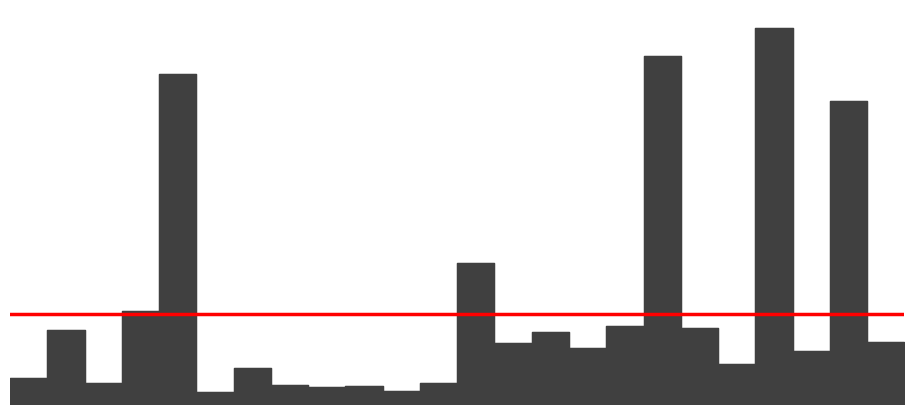

How many interior local valleys (lower than both neighbors) does the data have?

8